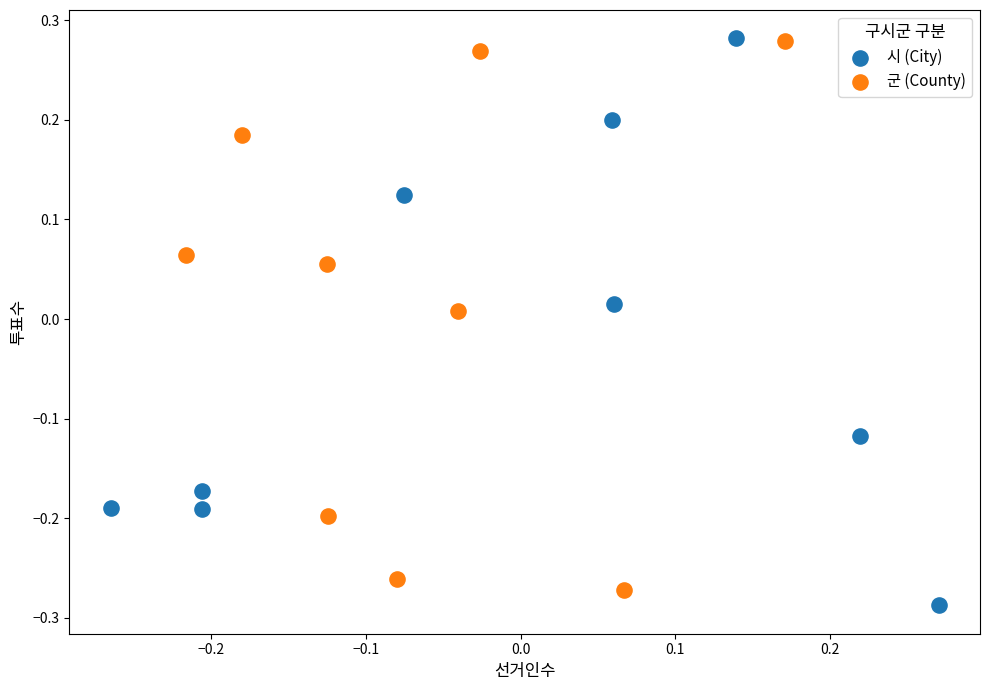

Which series has the largest Y range (max minus min)?

시 (City)